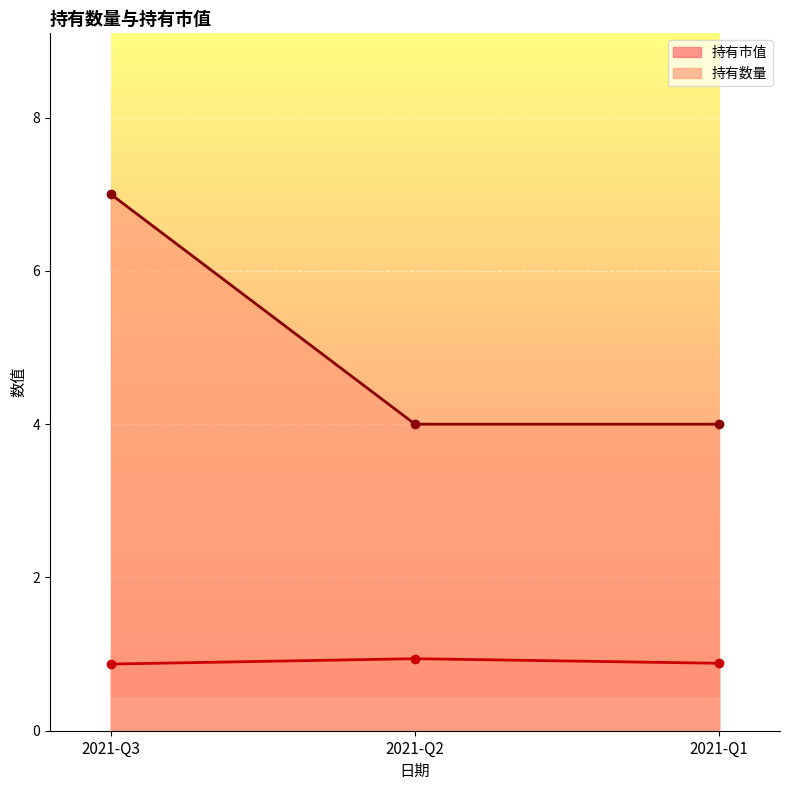

Reading left to right, list all the values displayed in this chart.

持有市值: 2021-Q3=0.9	2021-Q2=0.9	2021-Q1=0.9
持有数量: 2021-Q3=7.0	2021-Q2=4.0	2021-Q1=4.0